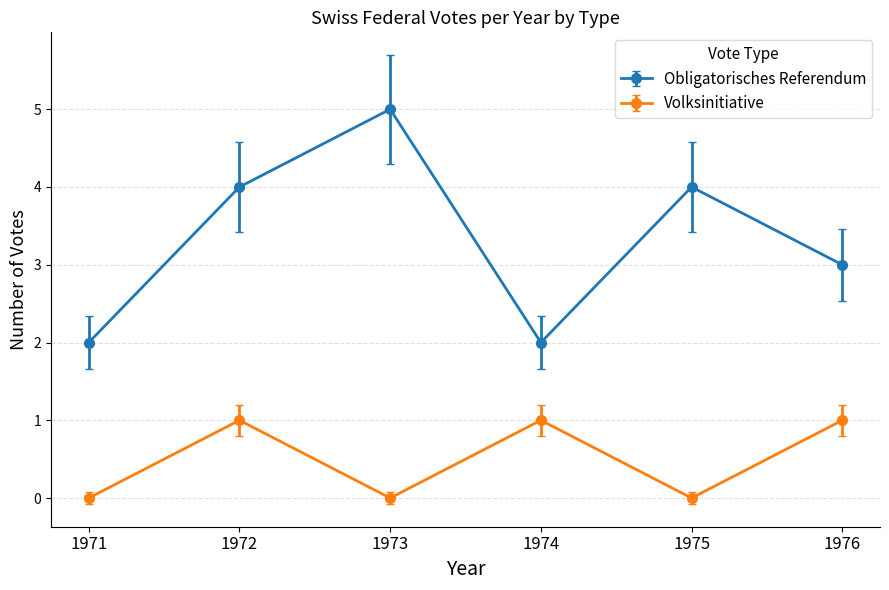

How many interior local valleys does the Obligatorisches Referendum series have?

1